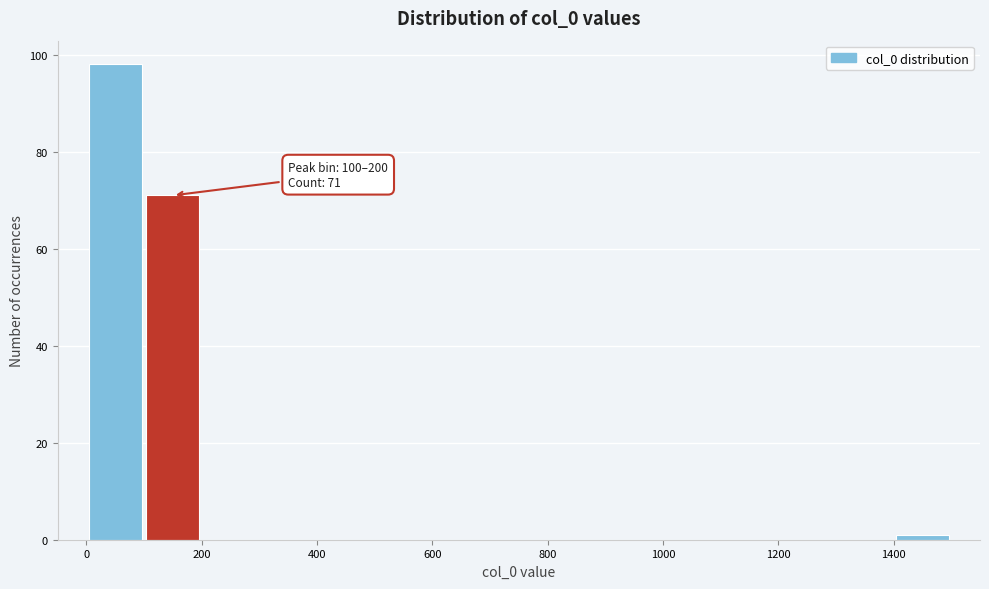

Over which range of the x-axis is the bar tallest?

0 to 100